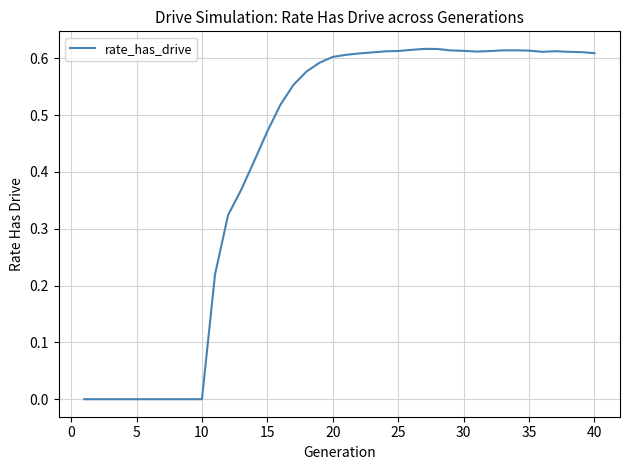

Does the chart have visible grid lines?

Yes